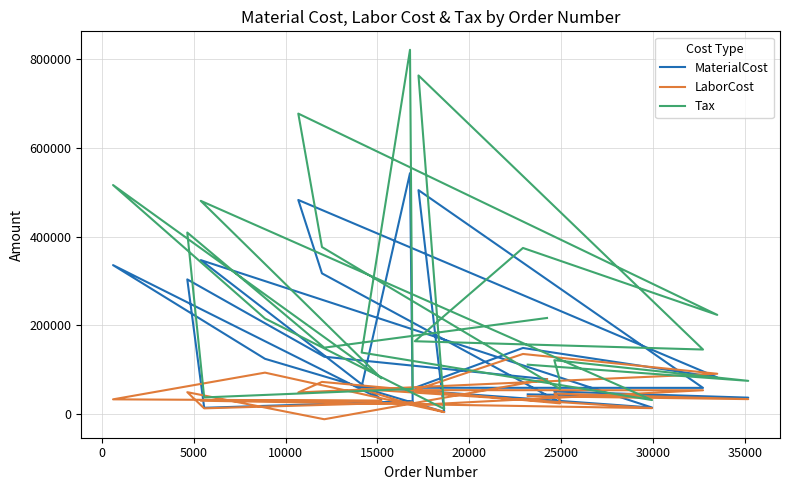

True or false: LaborCost and Tax intersect in this chart.

False